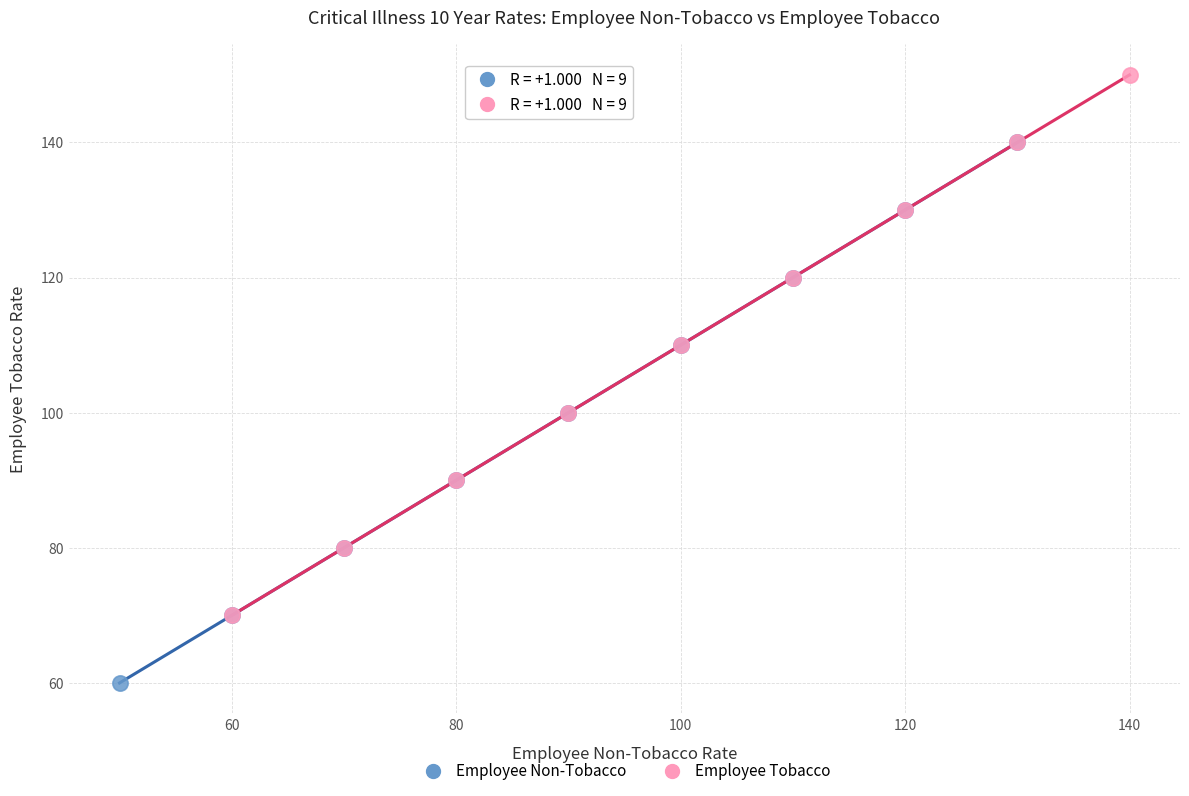

Which series contains the highest Y value?

Employee Tobacco